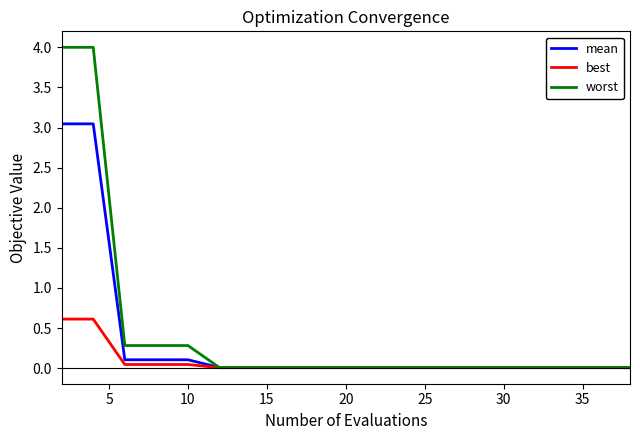

What is the difference between the maximum and second lowest values in the worst series?

4.0